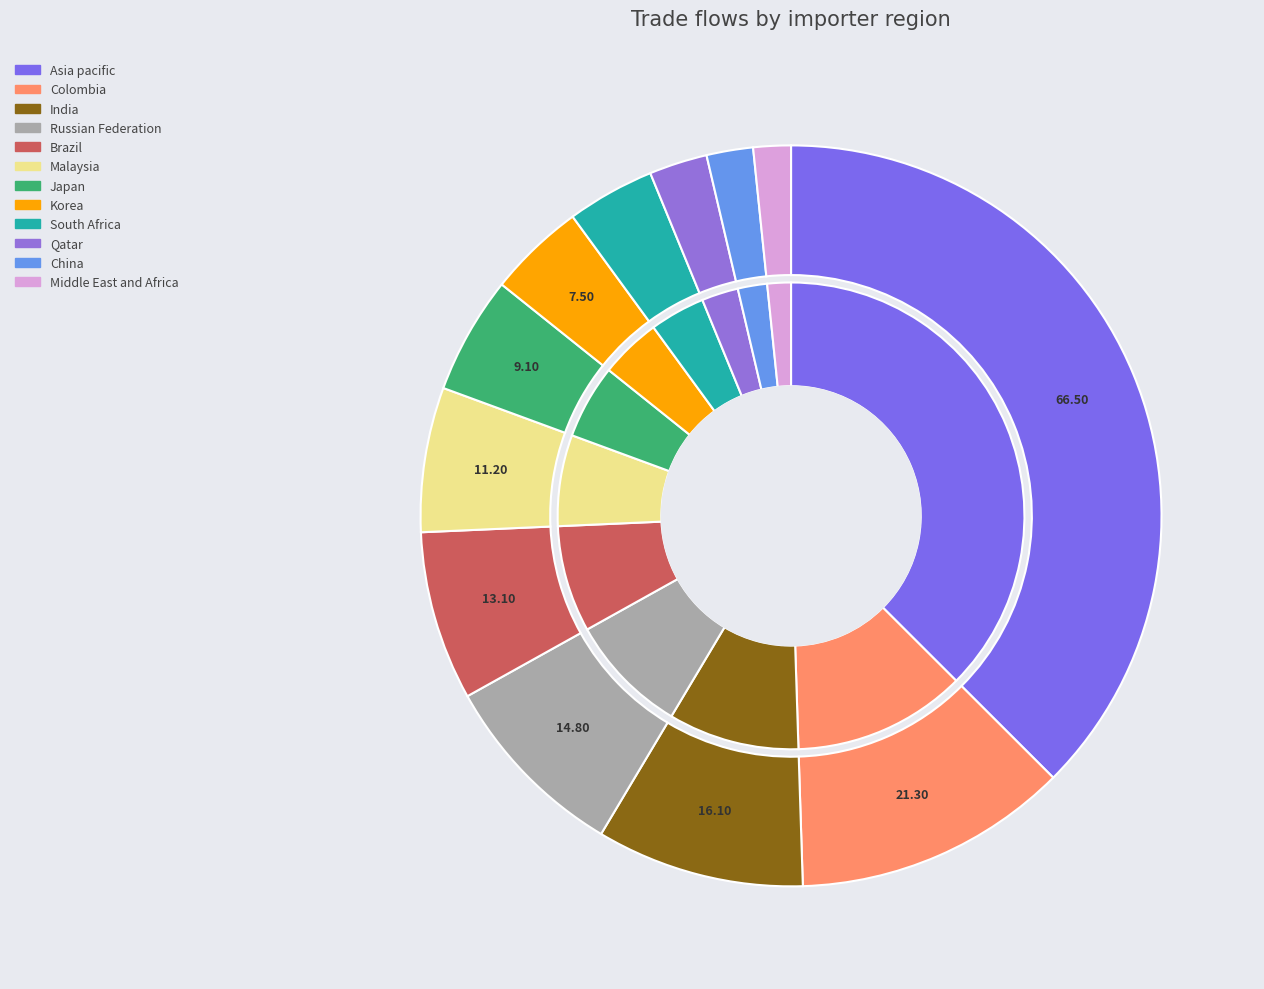

To the nearest percent, what is the average slice percentage?

8%